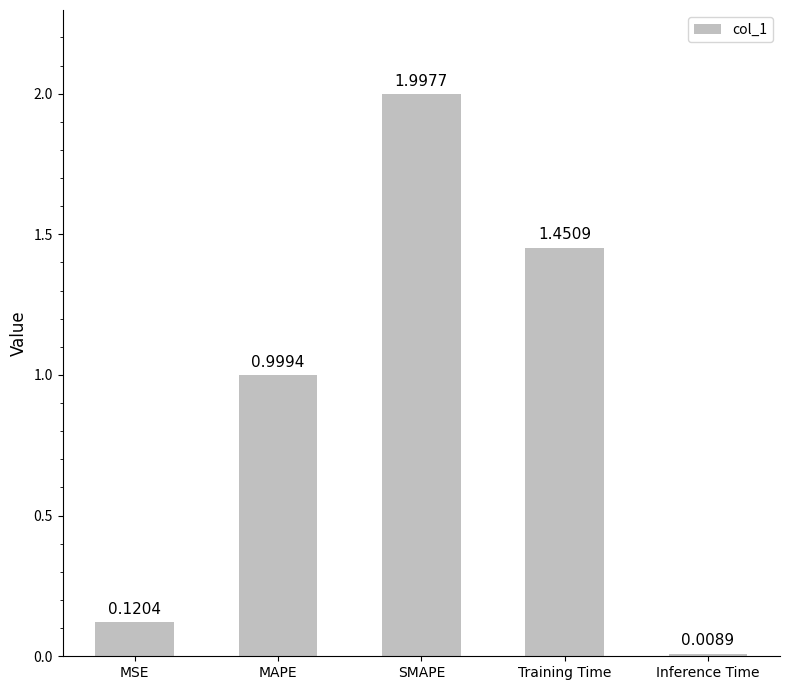

What is the label of the 3rd bar from the right?

SMAPE